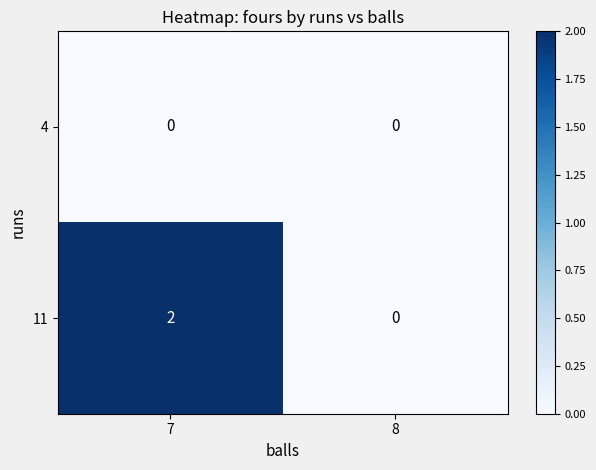

Rank the categories by 11 value from highest to lowest.

7, 8